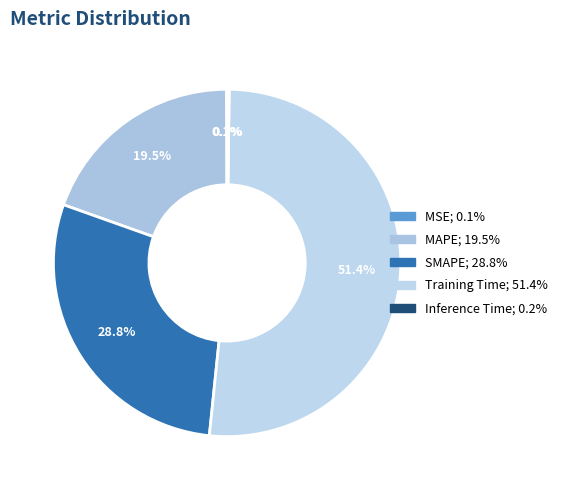

What percentage is NOT represented by SMAPE?

71.2%